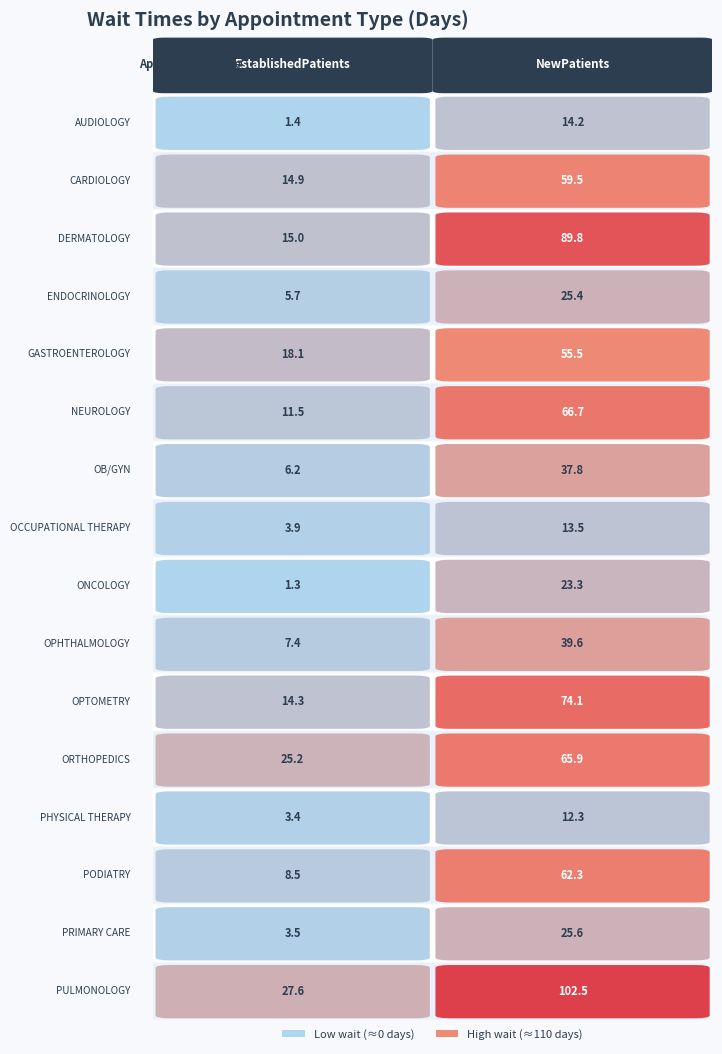

Where does the PULMONOLOGY series first go above 102?

1